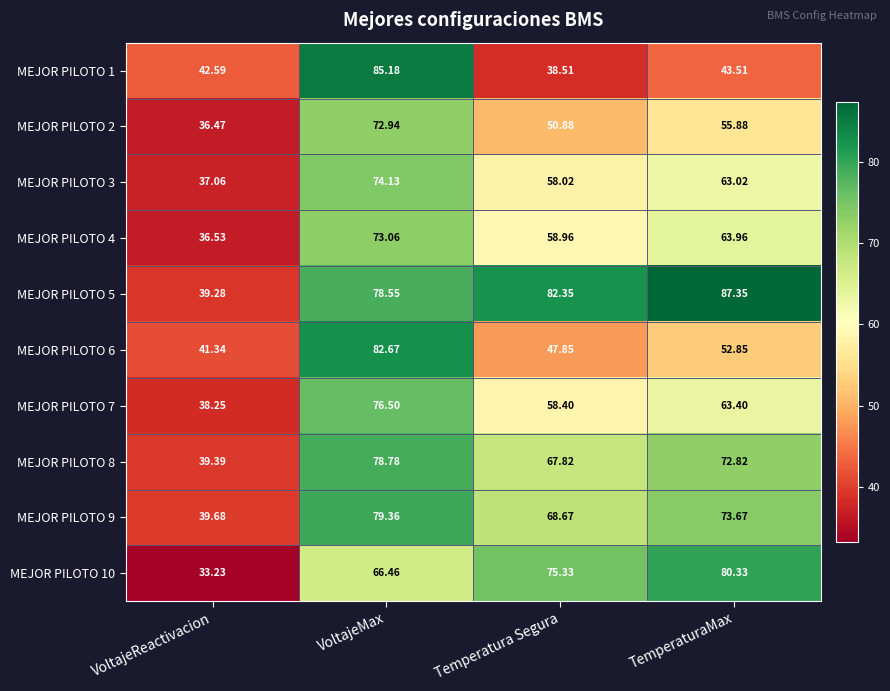

Rank the categories by MEJOR PILOTO 8 value from highest to lowest.

VoltajeMax, TemperaturaMax, Temperatura Segura, VoltajeReactivacion